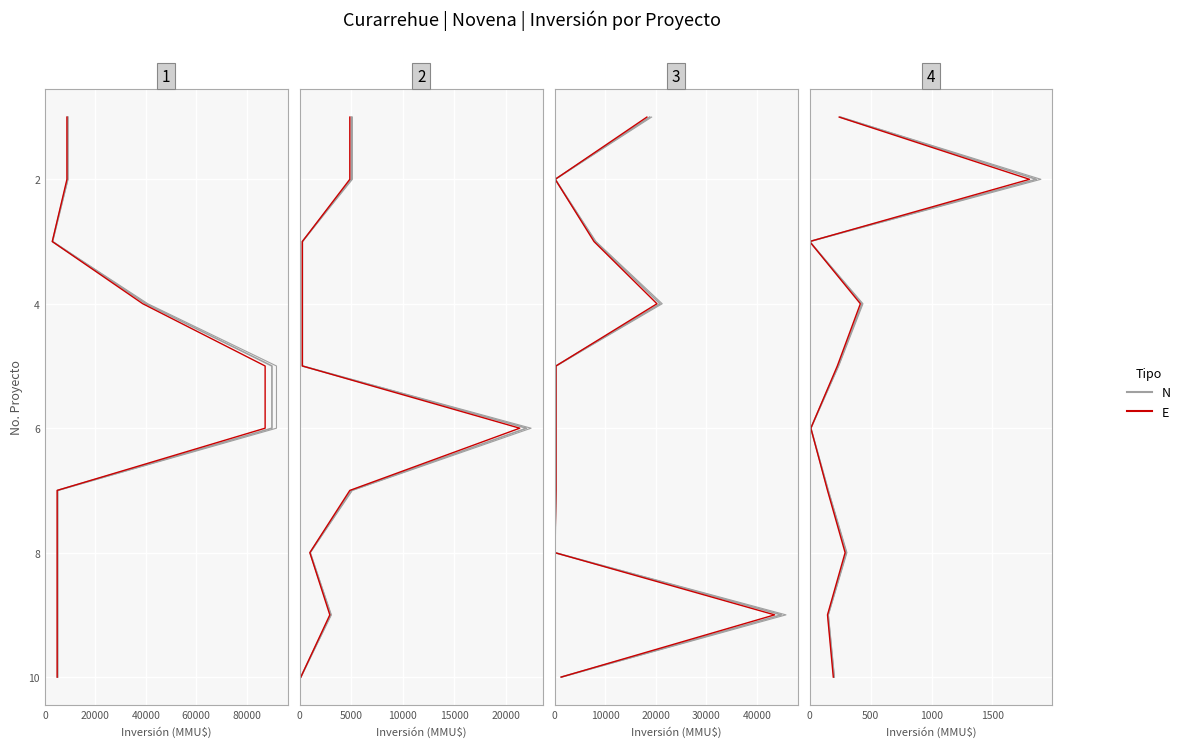

Which series changed the most between 80000 and 100000?

N